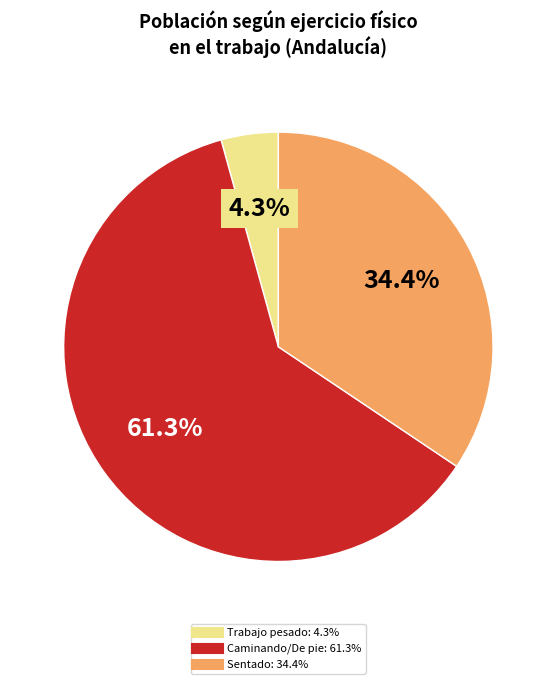

Is there a majority slice in this chart?

Yes